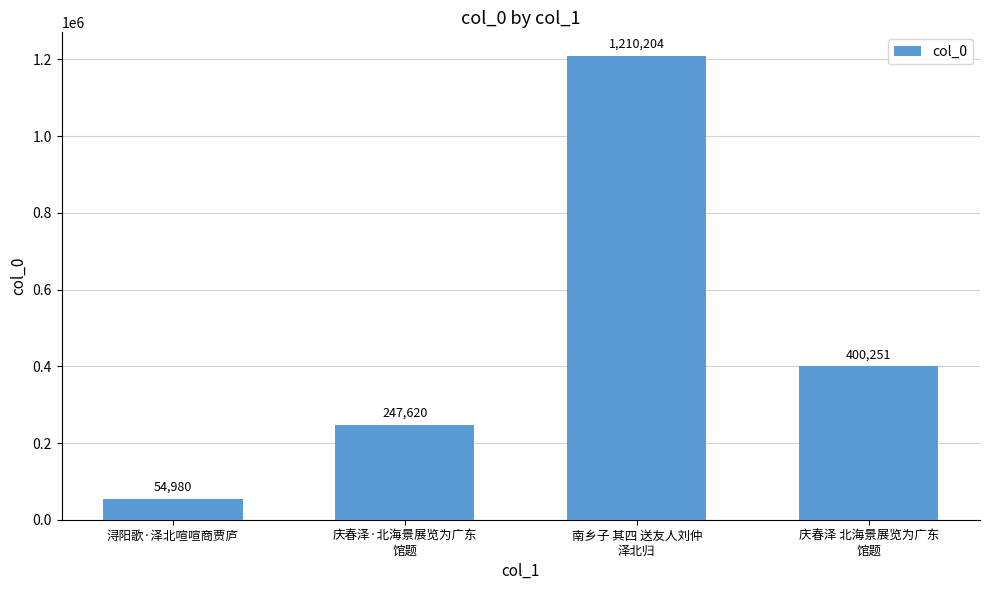

How many categories are shown in the chart?

4